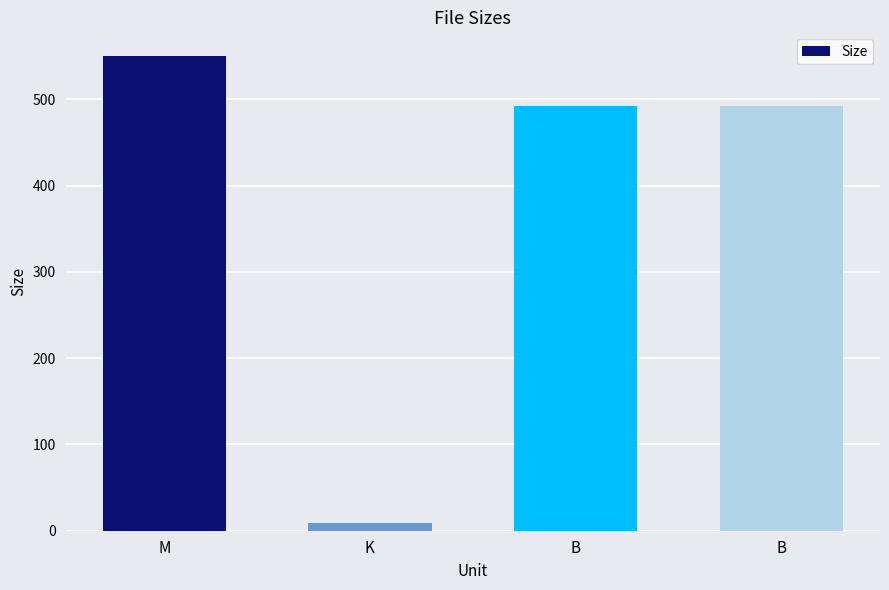

How many bars are there in total?

4